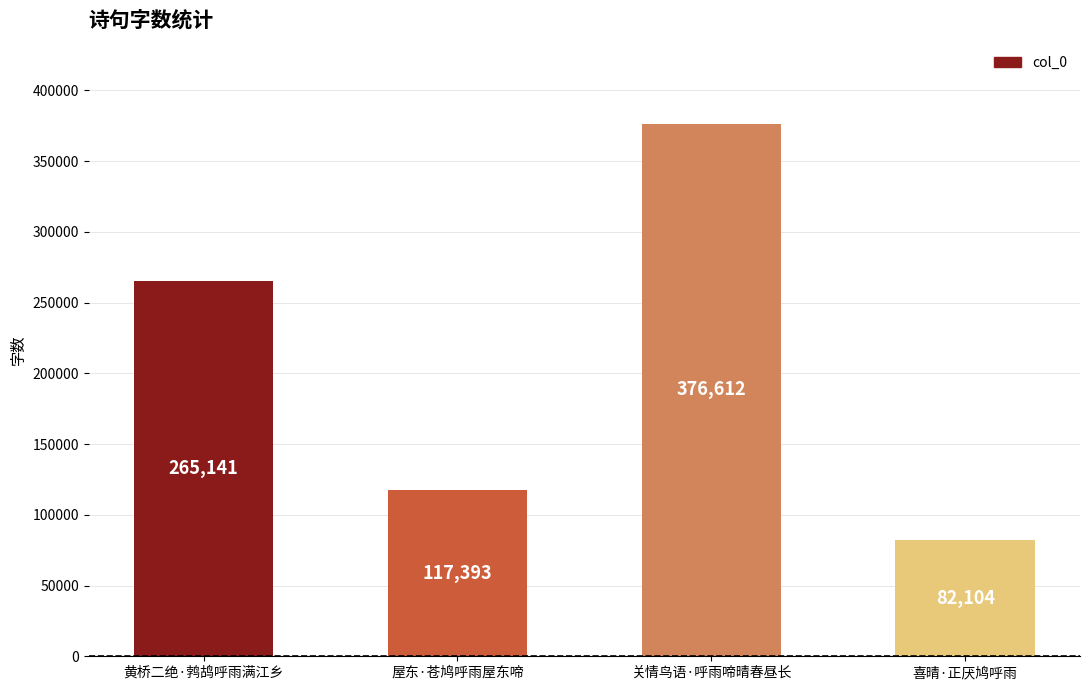

What is the change in value from 黄桥二绝·鹁鸪呼雨满江乡 to 关情鸟语·呼雨啼晴春昼长?

+111471